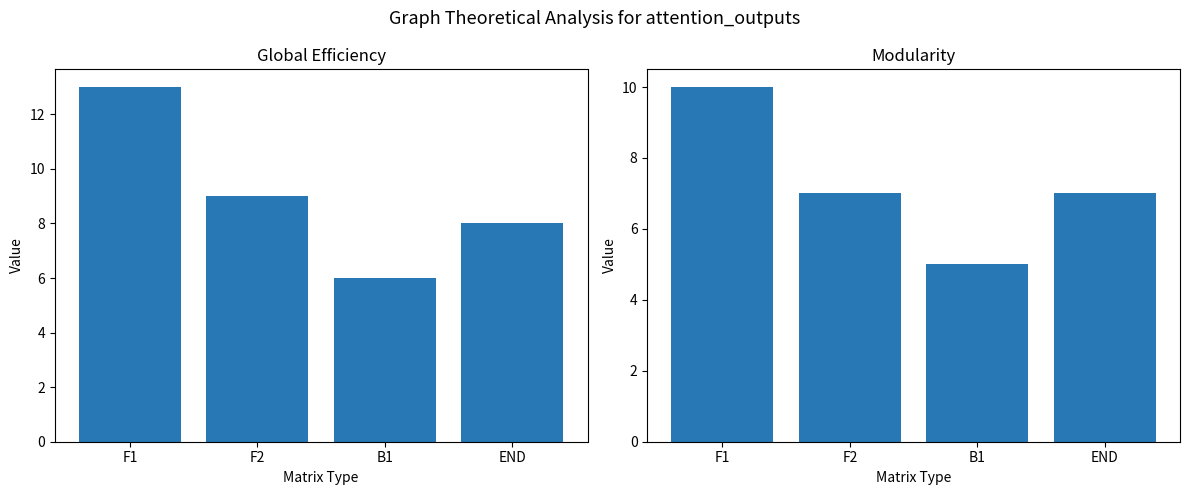

What is the difference between the col_4 sum values at B1 and F2?

2